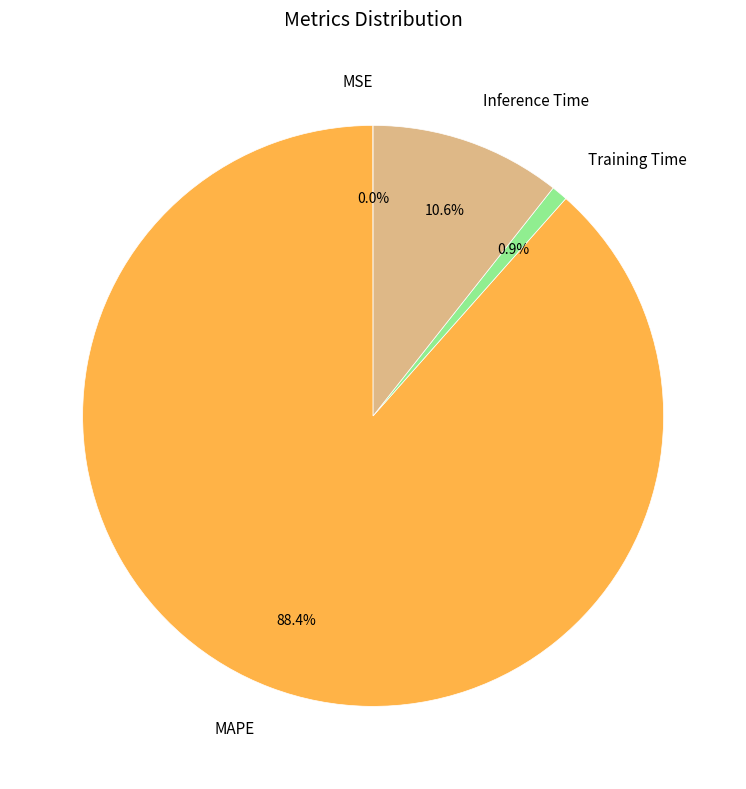

To the nearest percent, what is the difference between the largest and smallest slice percentages?

88%